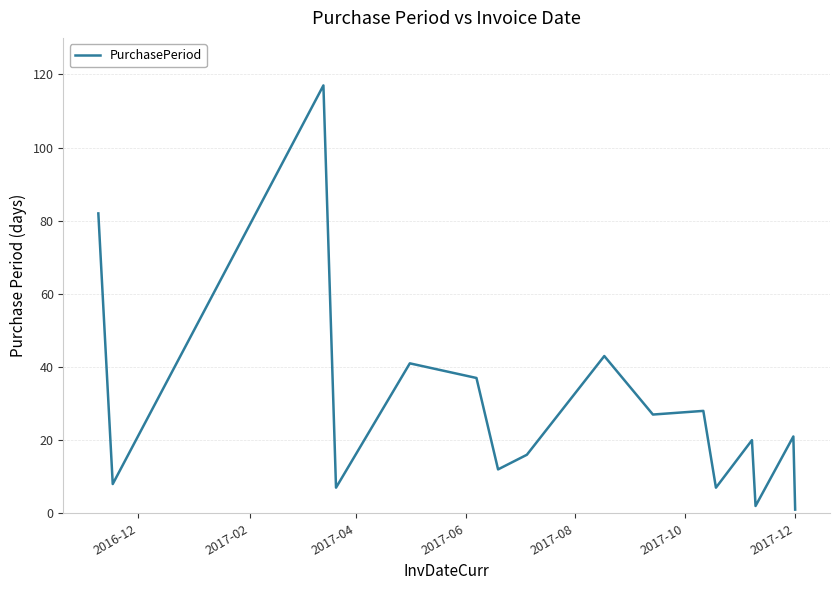

What is the maximum value shown in the chart?

117